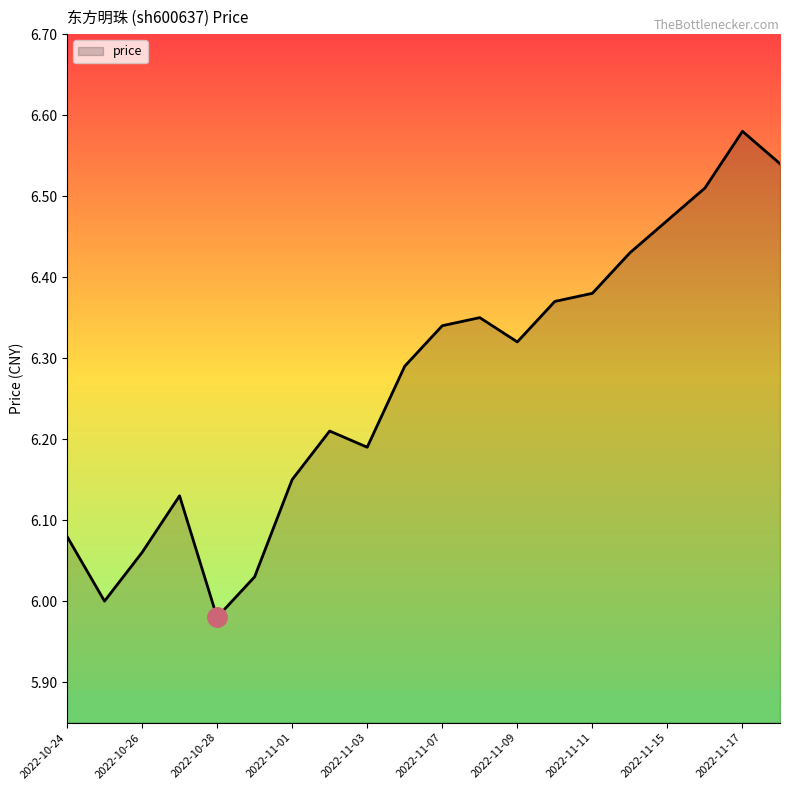

The value at 13 is 6.4. True or false?

True